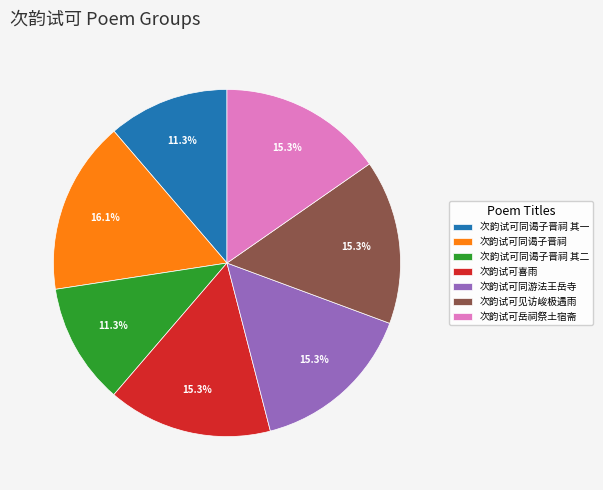

Approximately how many times larger is the value at 次韵试可见访峻极遇雨 compared to 次韵试可同谒子晋祠 其二?

1.4